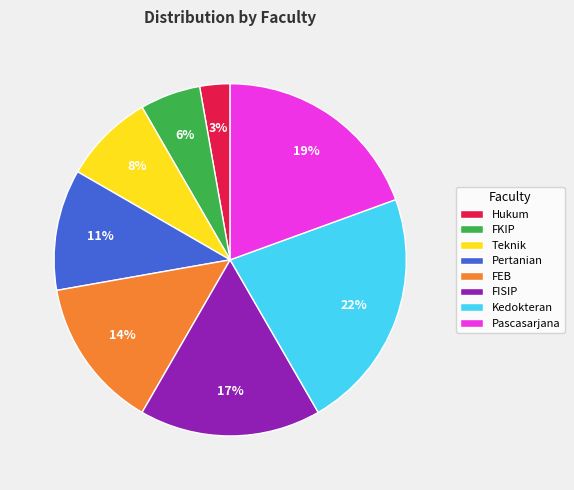

Do FISIP and Pascasarjana together represent more than half of the pie?

No